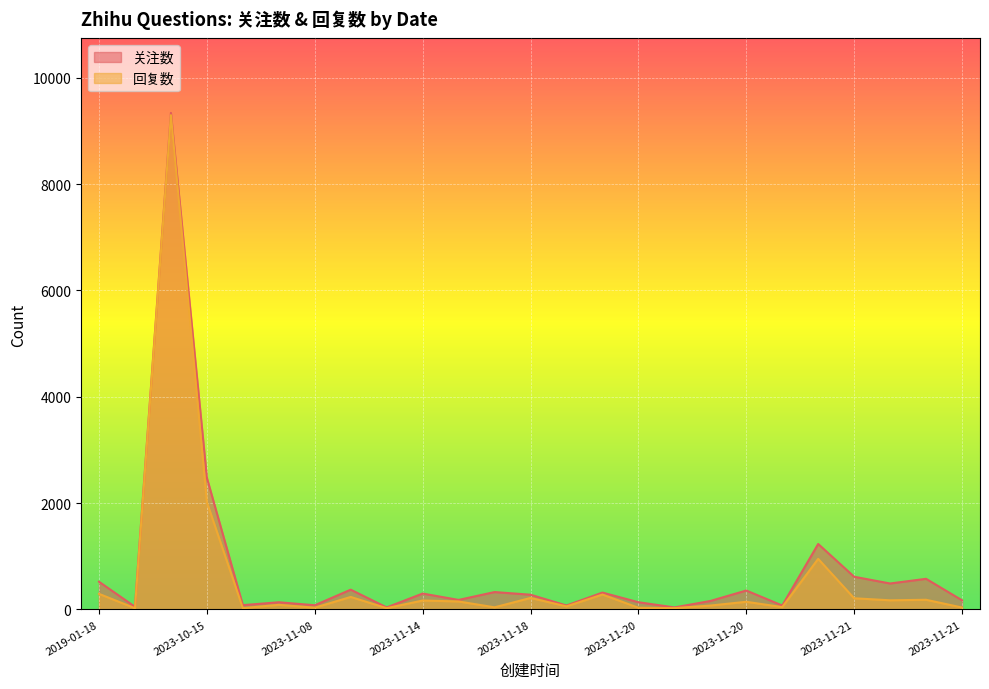

What is the minimum value shown in the chart?

24